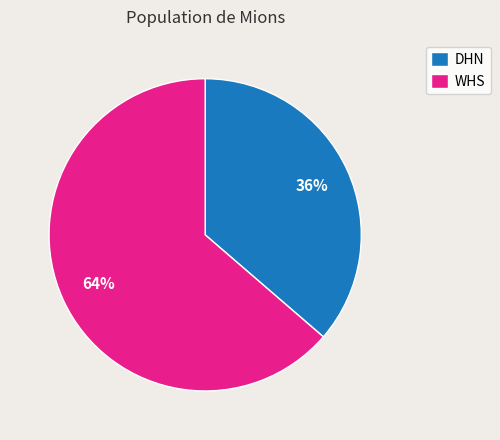

To the nearest percent, what is the combined percentage of DHN and WHS?

100%